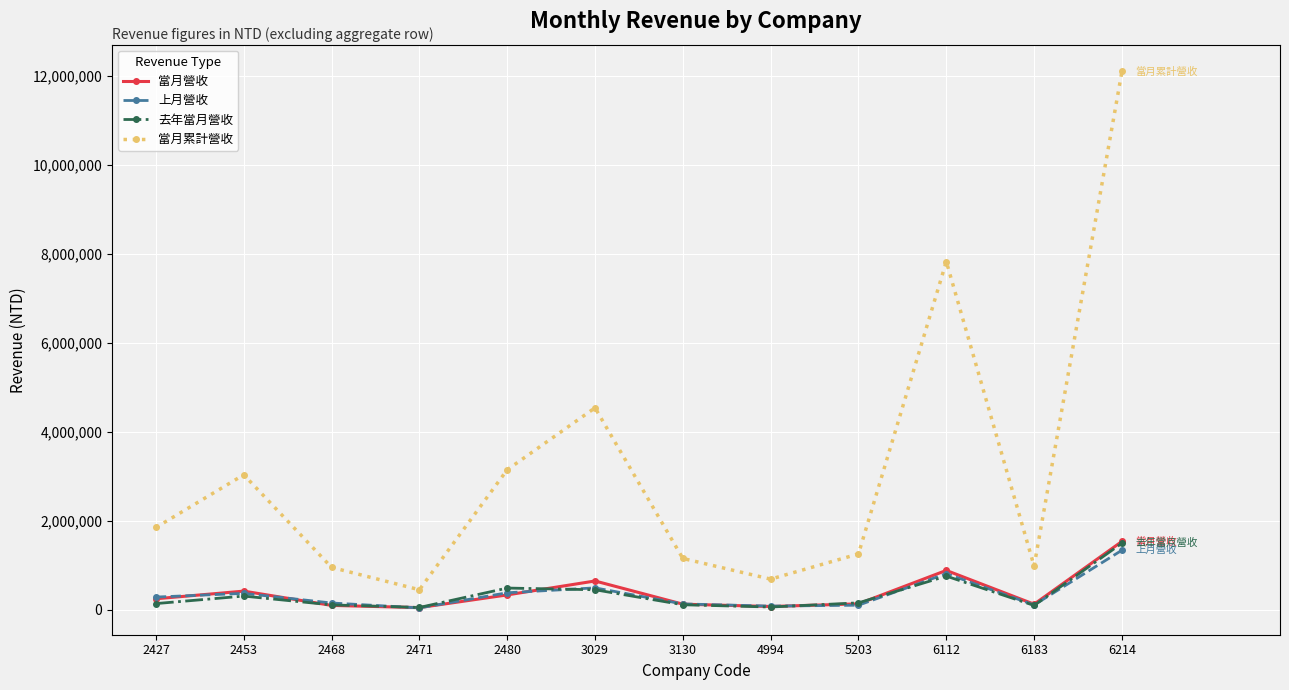

Between 5203 and 6214, which series saw the biggest shift?

當月累計營收